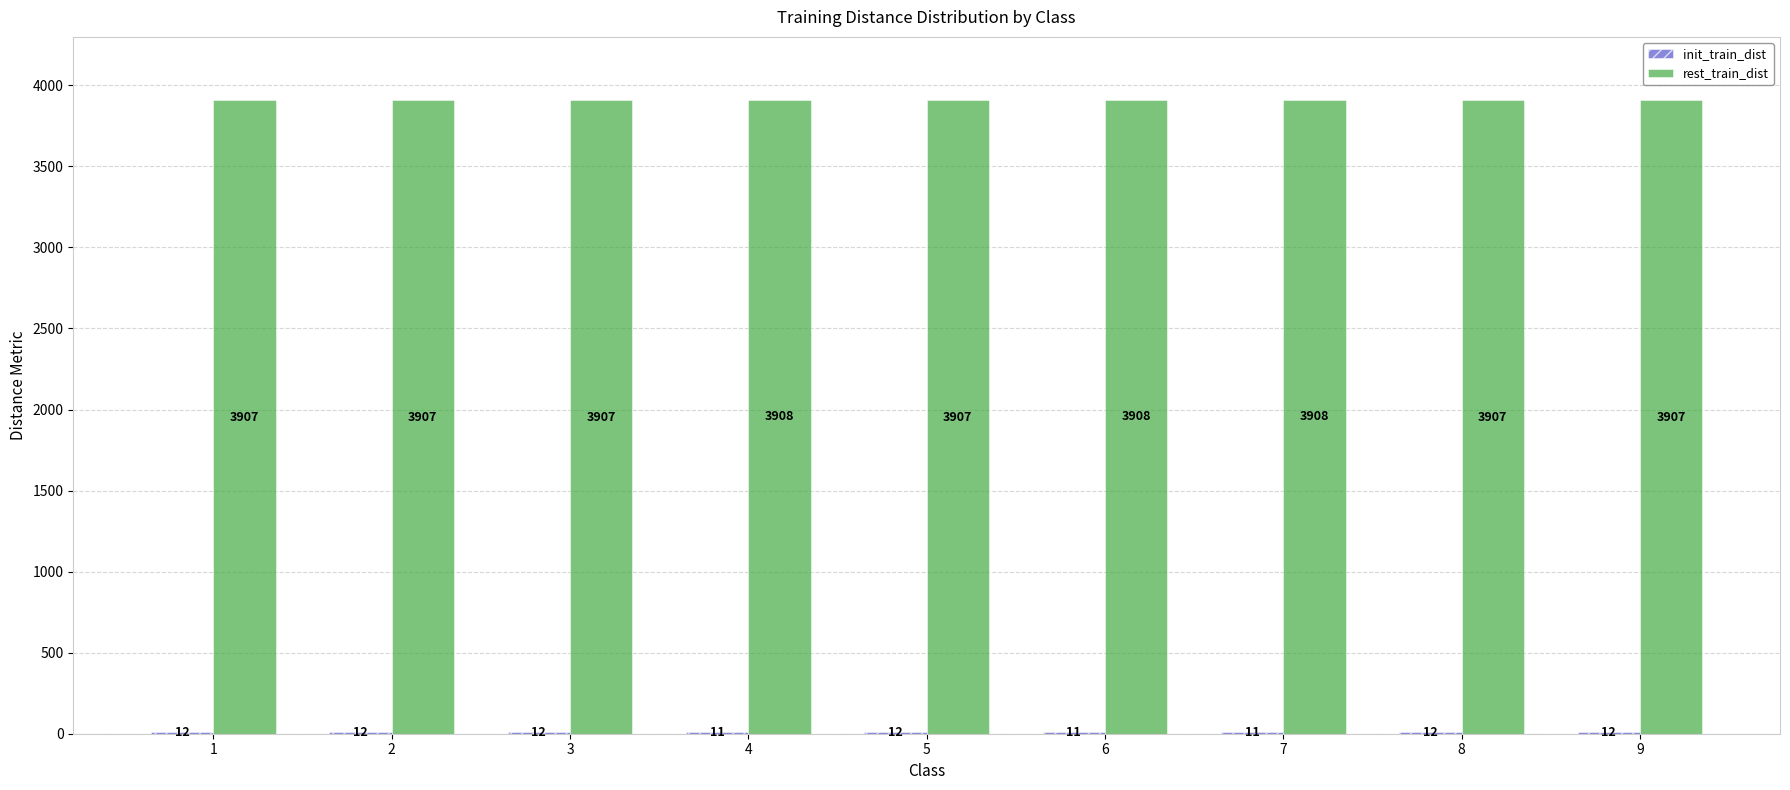

Which series has the largest total across all categories?

rest_train_dist